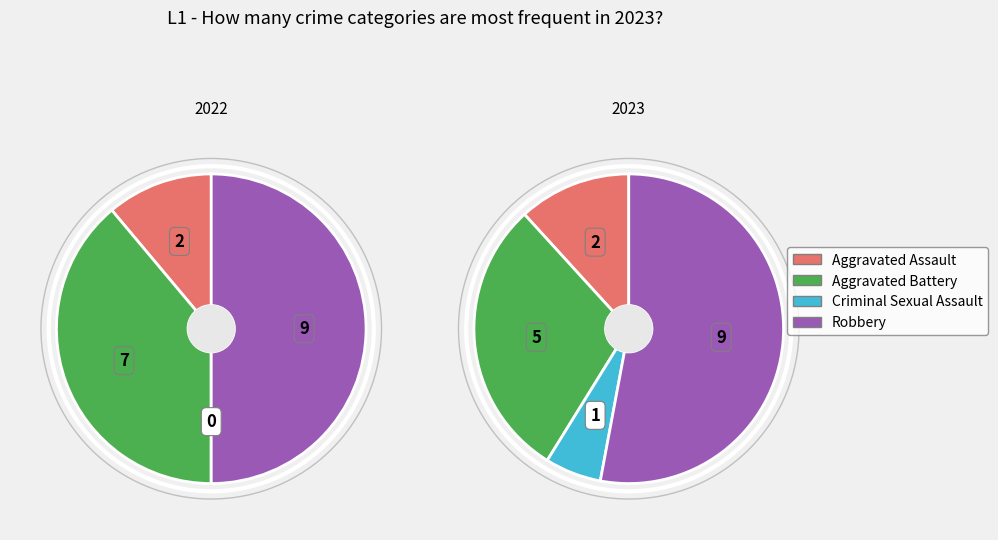

The Robbery slice represents 46% of the pie. True or false?

False